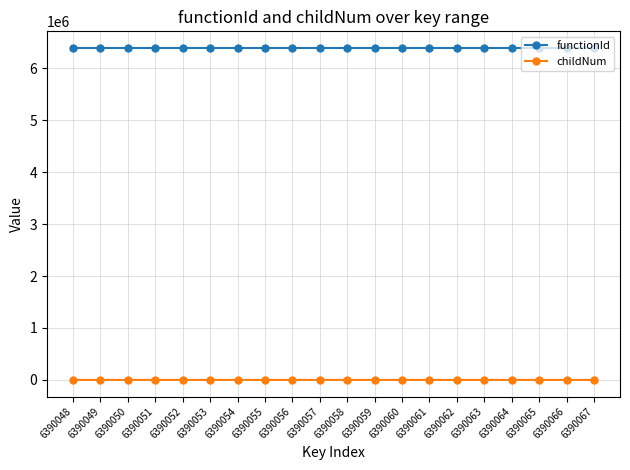

True or false: functionId and childNum cross at least once.

False